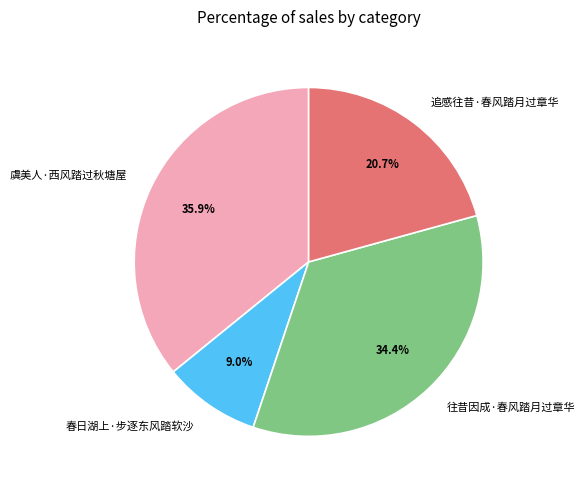

How many segments does this pie chart have?

4